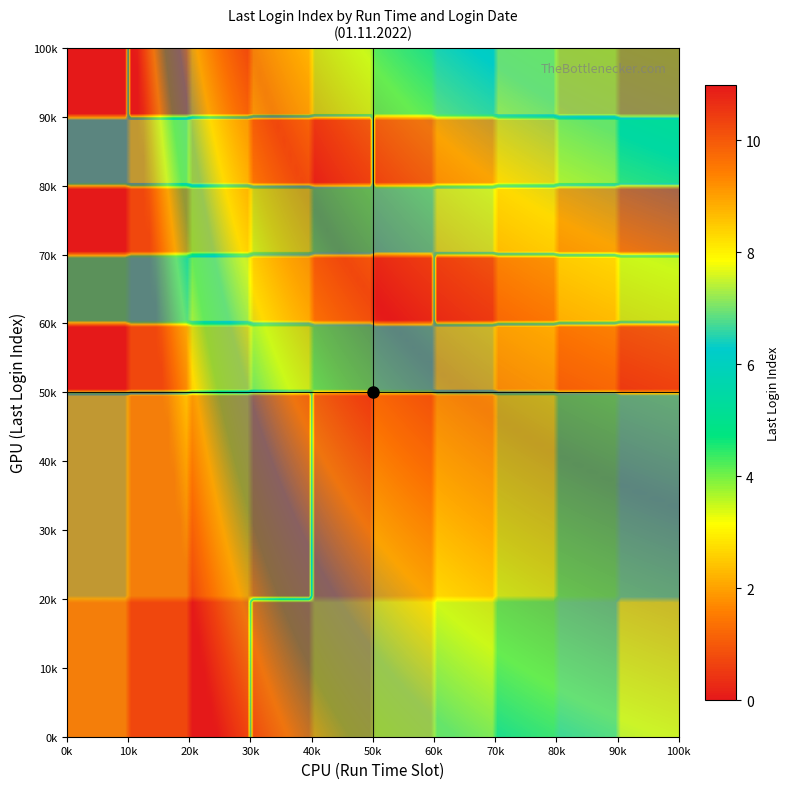

The value of Index_7 at 9 is 12. True or false?

False